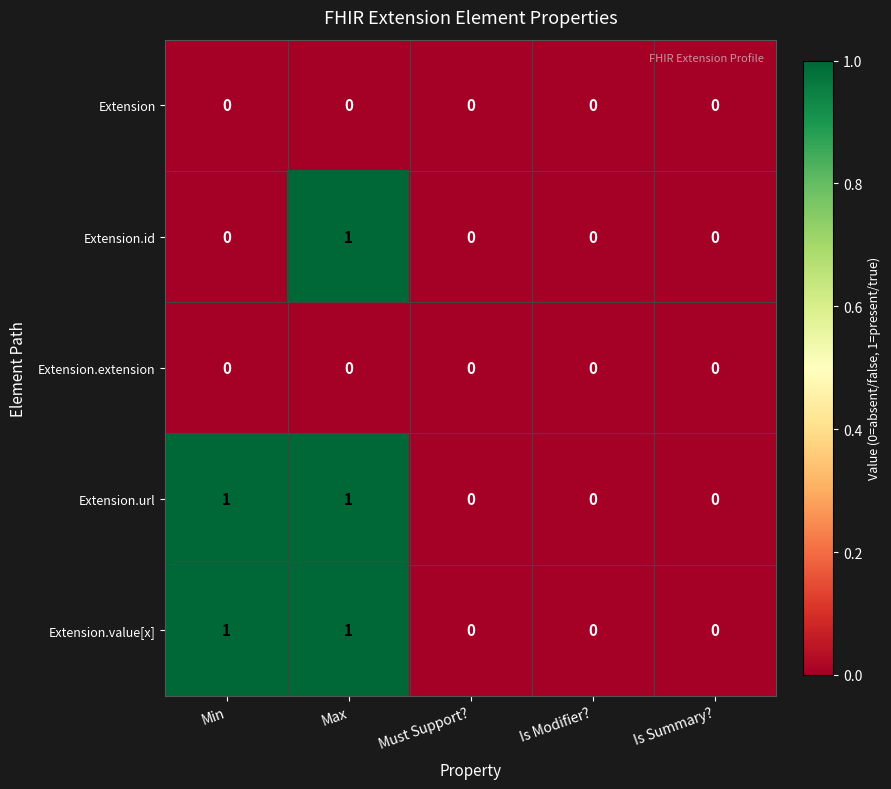

At which label does Extension.id reach its peak?

Max